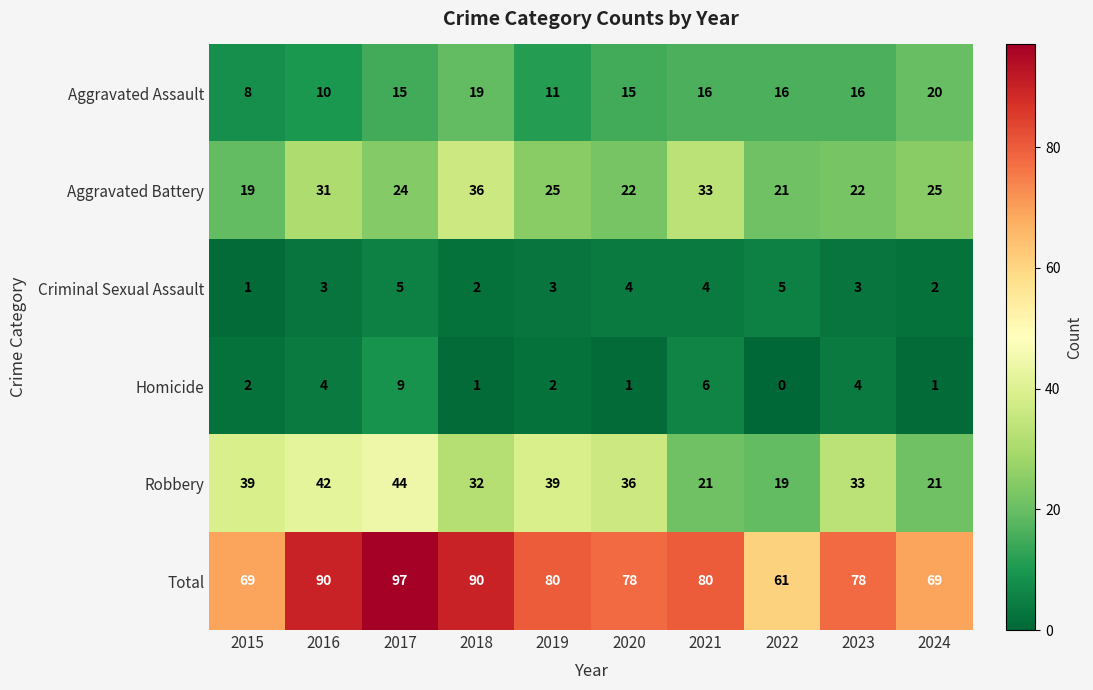

Rank the series at 2016 from lowest to highest value.

Criminal Sexual Assault, Homicide, Aggravated Assault, Aggravated Battery, Robbery, Total